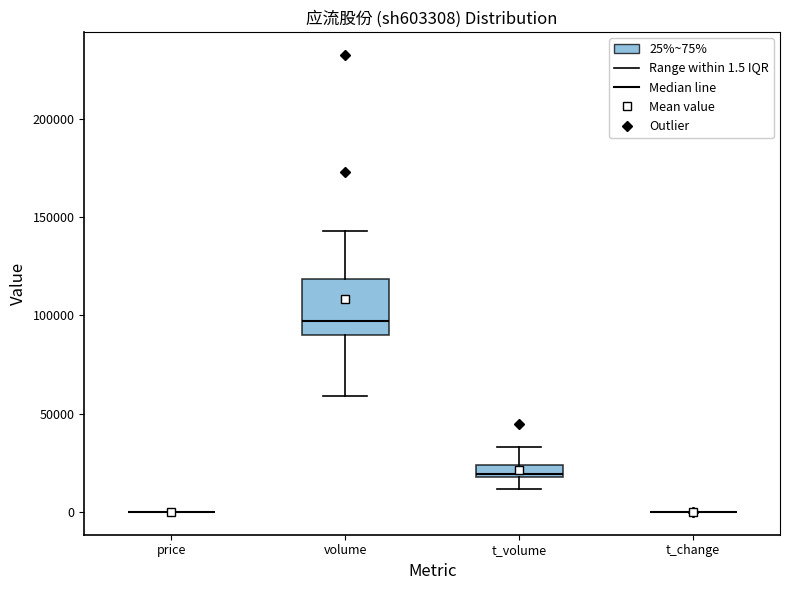

Which box is the tallest, from its lower edge to its upper edge?

volume